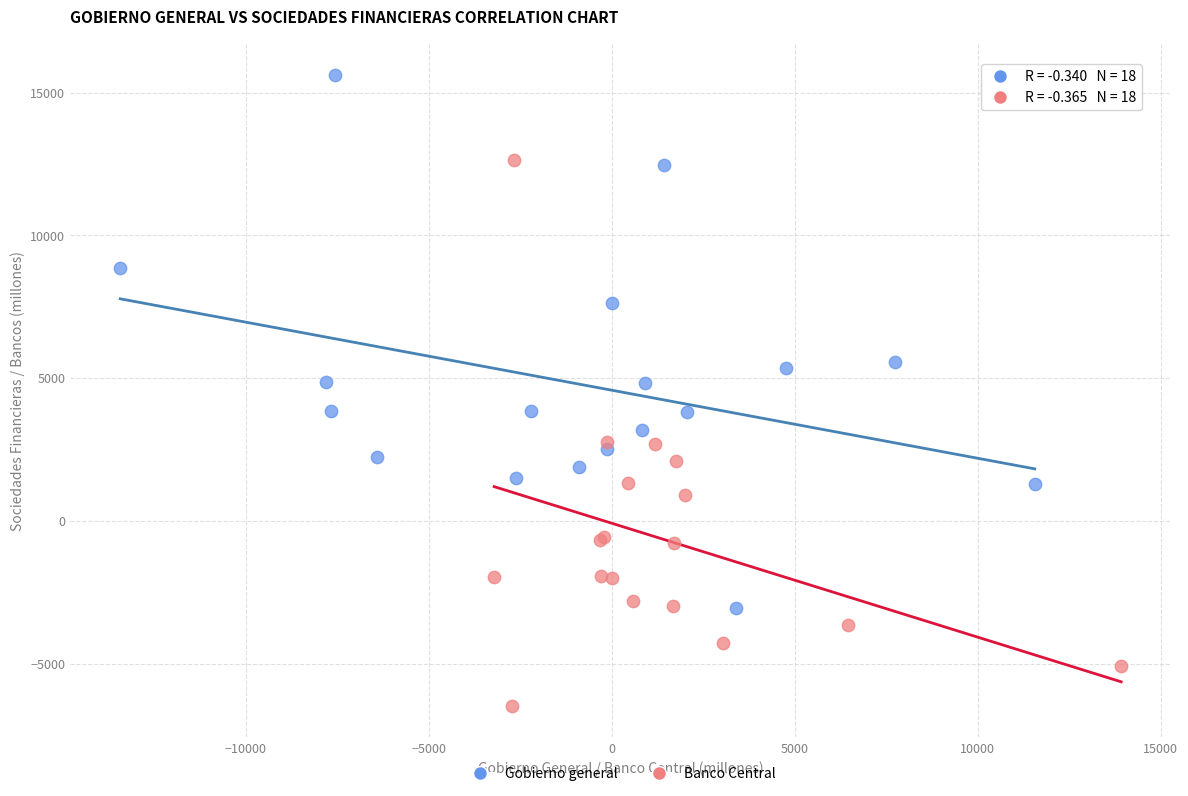

Which series reaches the minimum Y coordinate?

Banco Central